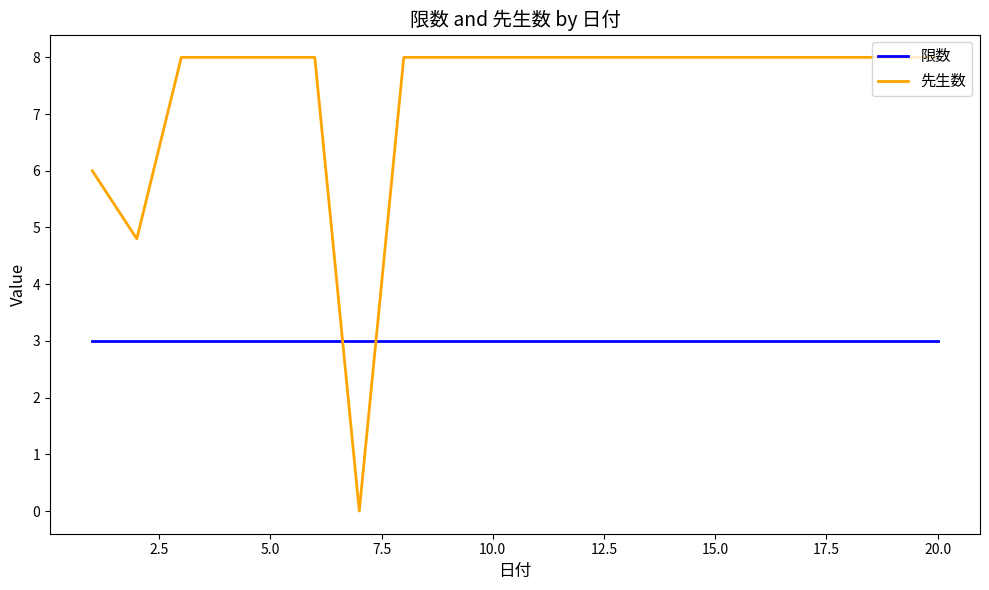

Rank the series by their maximum value, from lowest to highest.

限数, 先生数